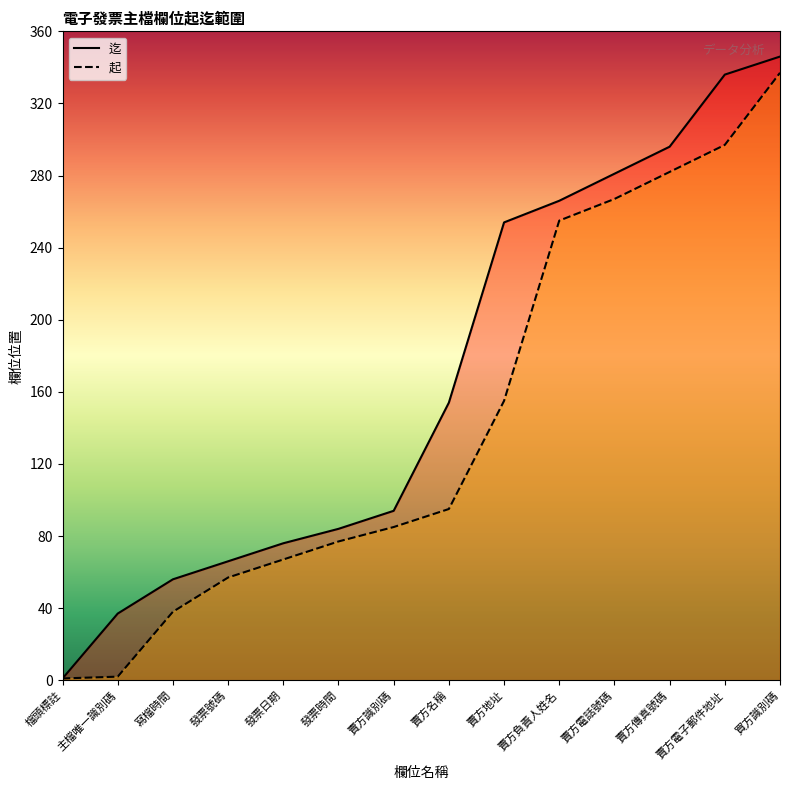

How many lines are shown in the chart?

2